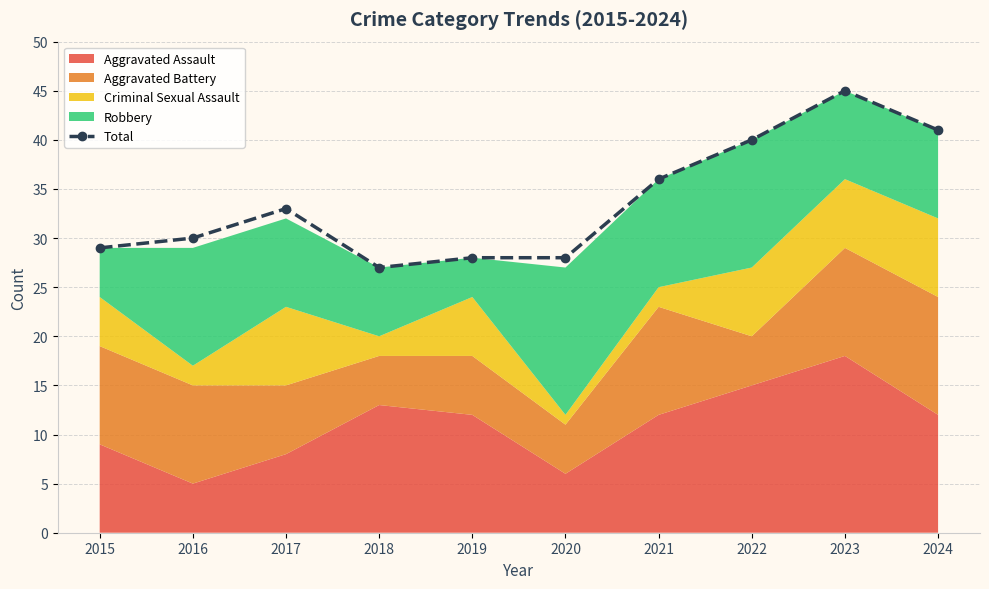

What is the maximum value shown in the chart?

45